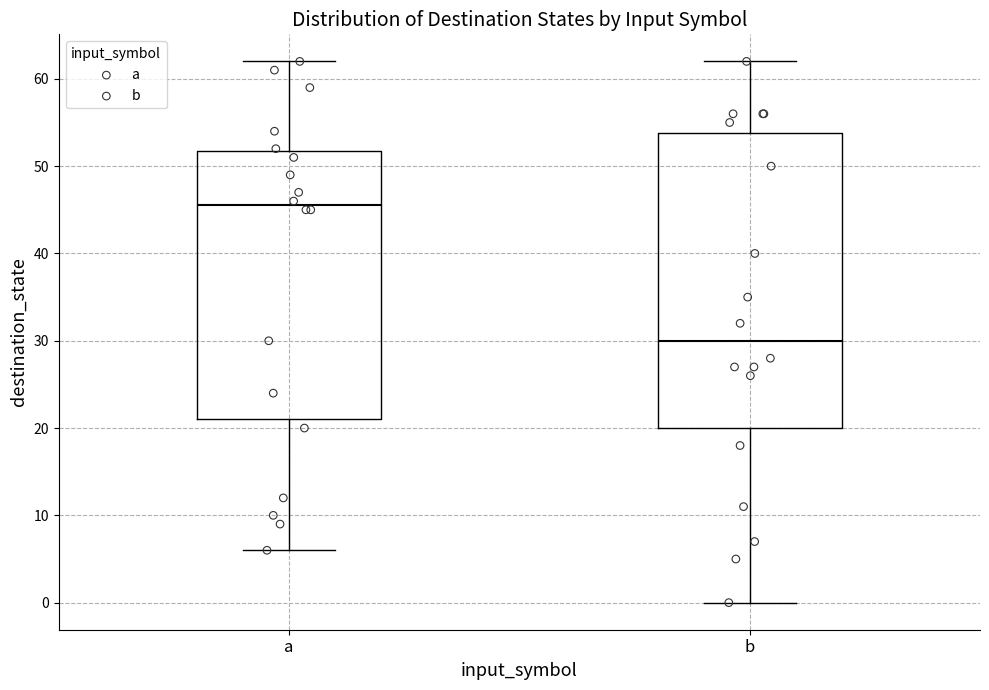

Comparing the boxes themselves (not the whiskers), which one is the tallest?

b